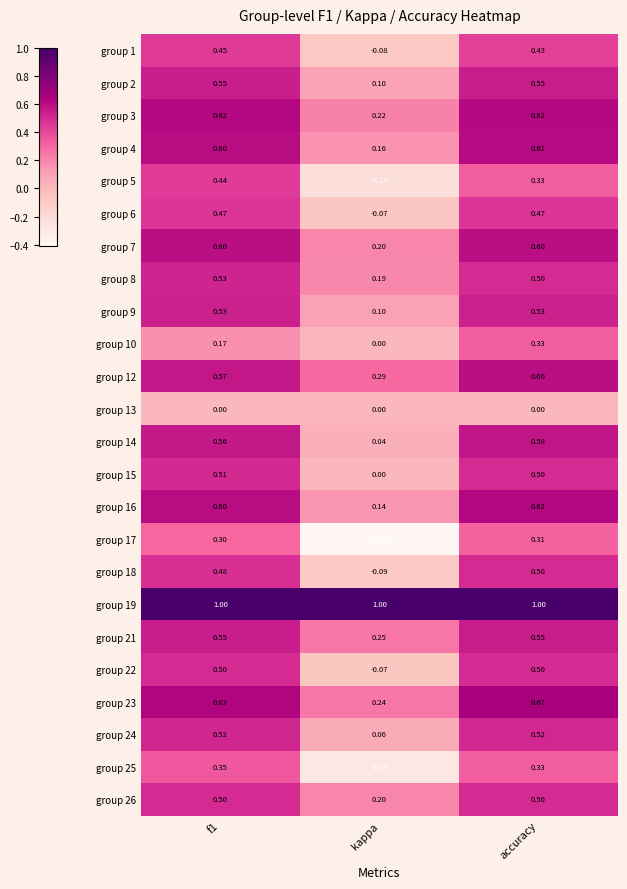

Where is group 23 nearest to the value 0?

kappa